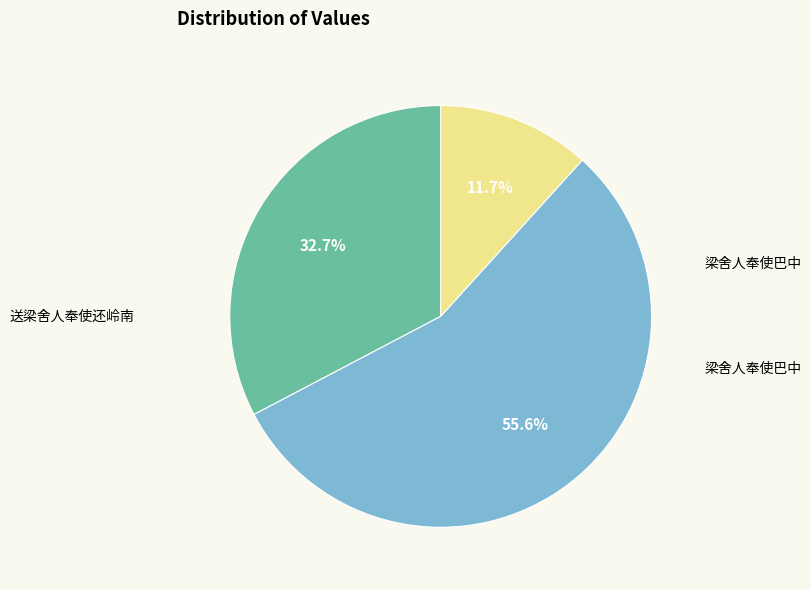

How many segments does this pie chart have?

3